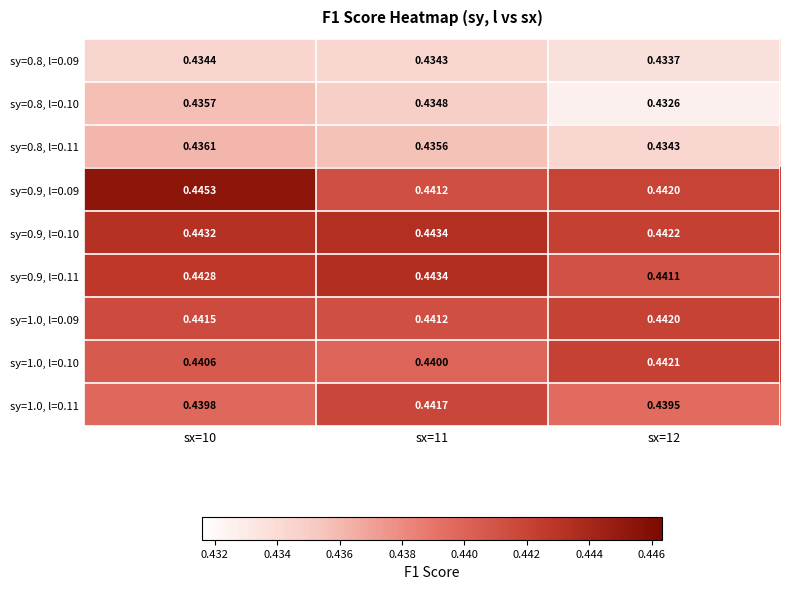

How many series are shown in this chart?

9